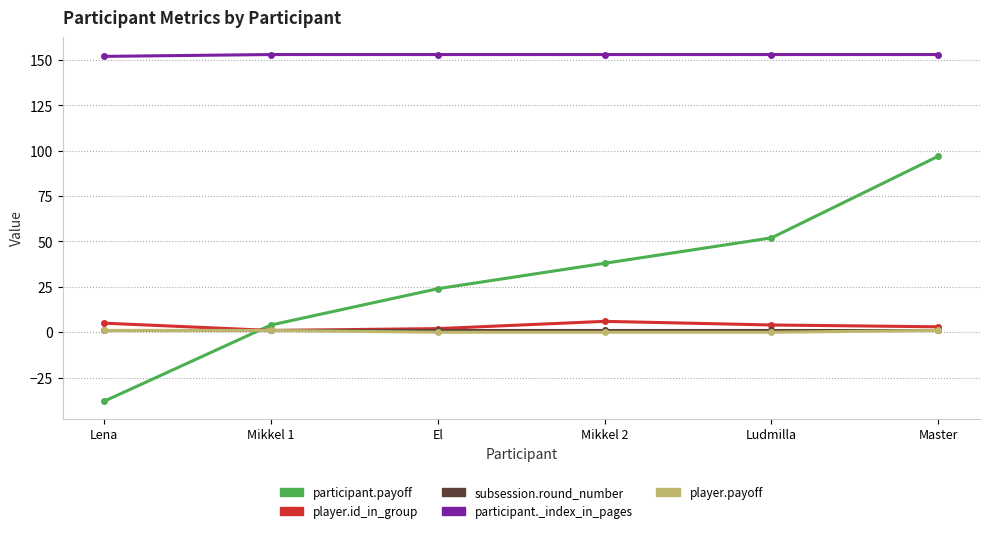

Reading left to right, list all the values displayed in this chart.

participant.payoff: Lena=-38	Mikkel 1=4	El=24	Mikkel 2=38	Ludmilla=52	Master=97
player.id_in_group: Lena=5	Mikkel 1=1	El=2	Mikkel 2=6	Ludmilla=4	Master=3
subsession.round_number: Lena=1	Mikkel 1=1	El=1	Mikkel 2=1	Ludmilla=1	Master=1
participant._index_in_pages: Lena=152	Mikkel 1=153	El=153	Mikkel 2=153	Ludmilla=153	Master=153
player.payoff: Lena=1	Mikkel 1=1	El=0	Mikkel 2=0	Ludmilla=0	Master=1